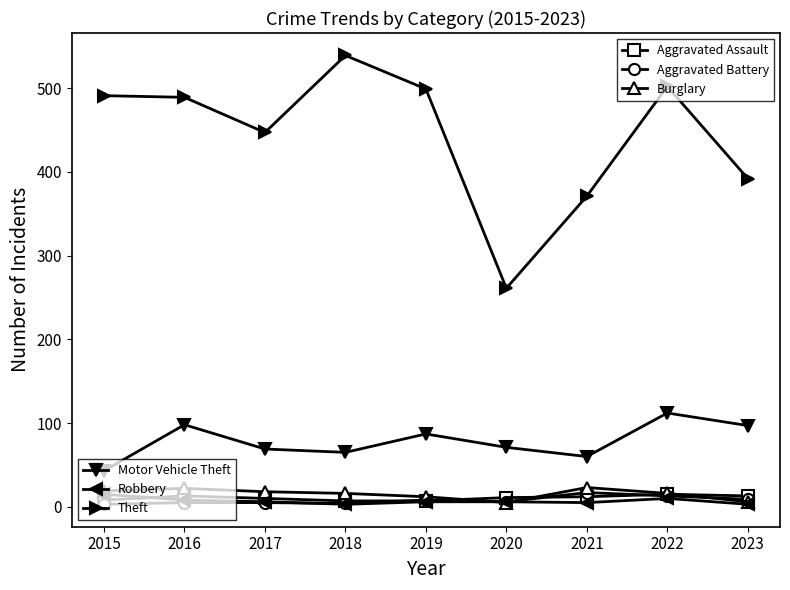

Which label corresponds to the largest value in the chart?

2018